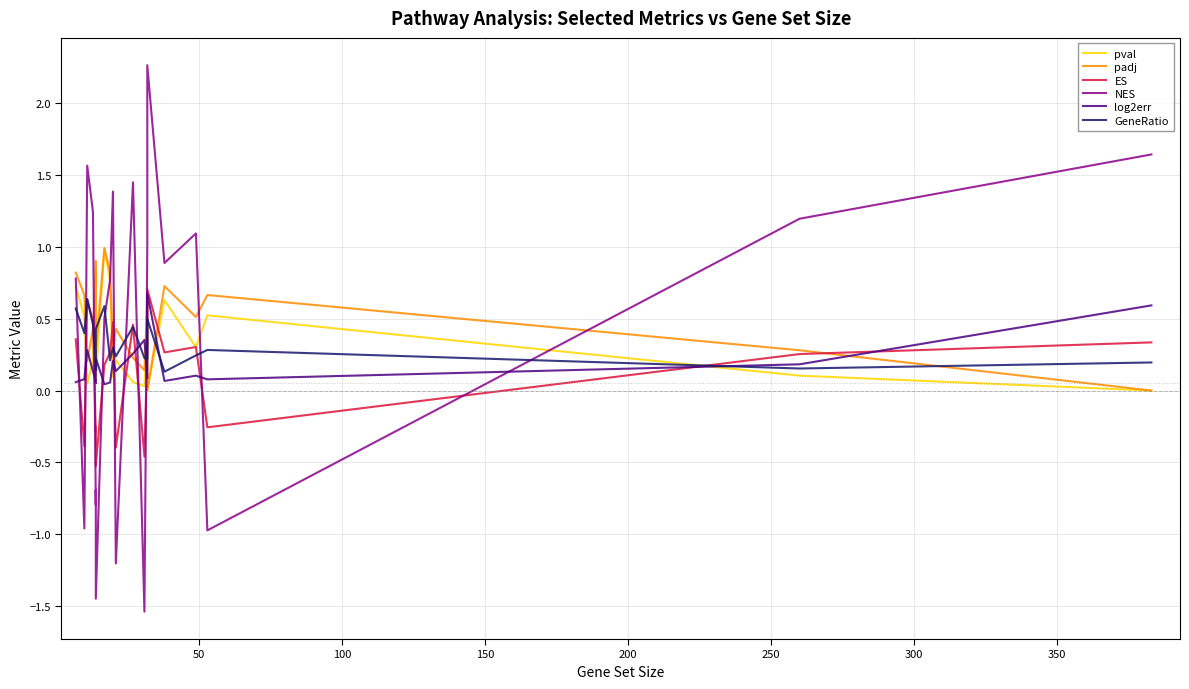

How many interior local peaks does the GeneRatio series have?

6